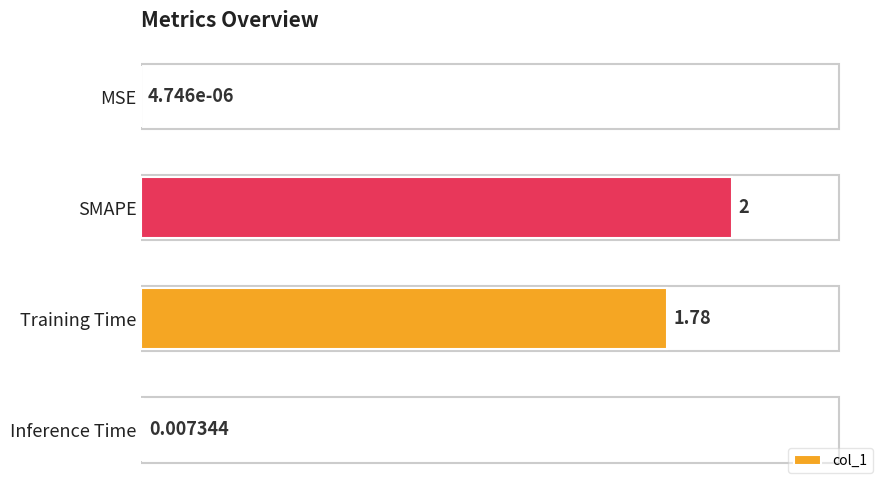

What is the sum of the values at SMAPE and MSE?

2.0